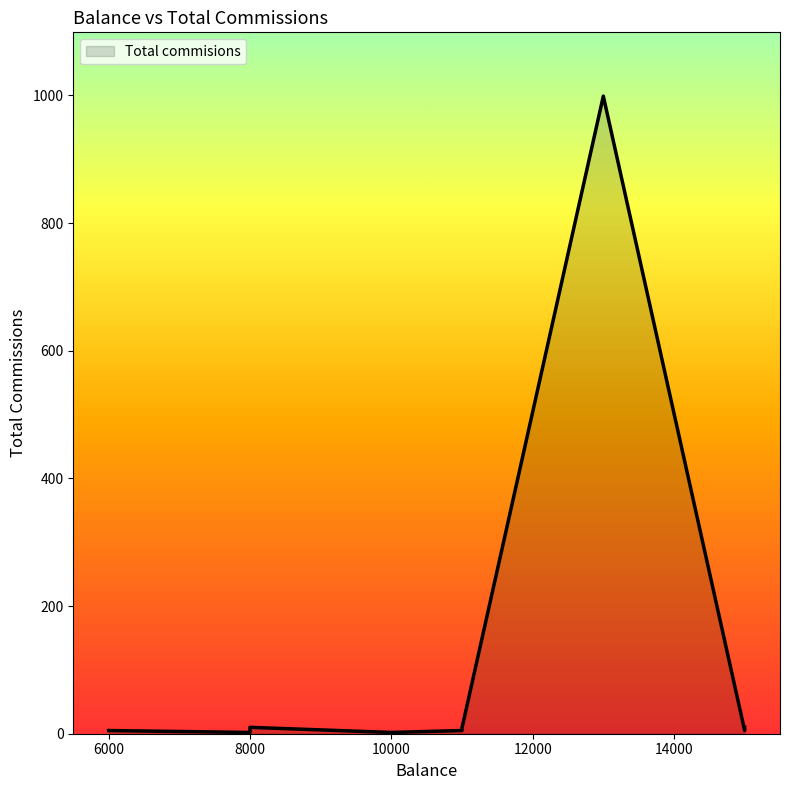

How many data points does each series have?

10